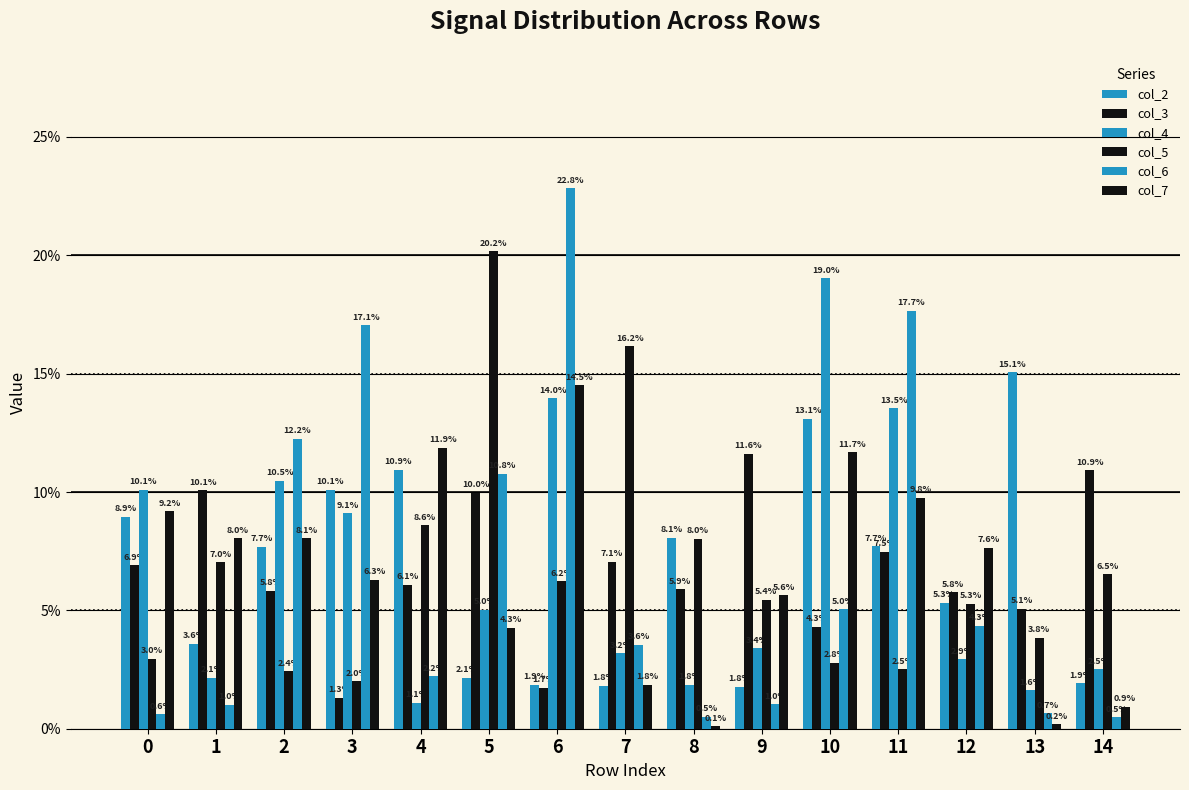

Count the number of data series in this chart.

6